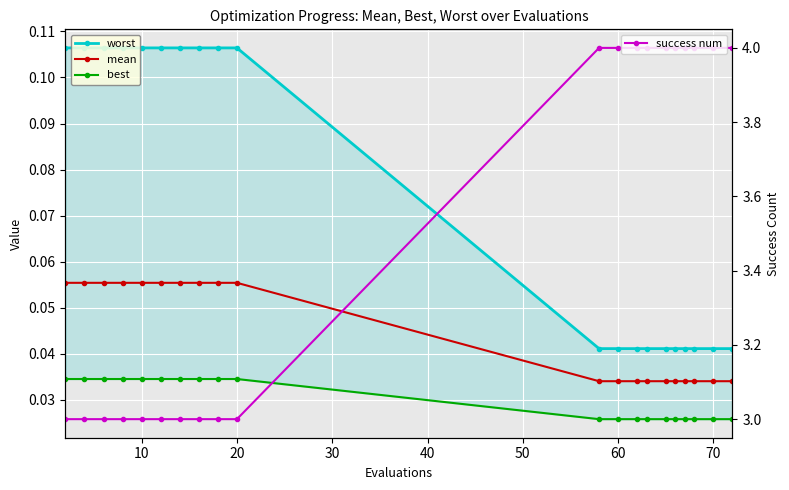

The value of success num at 15 is 6.4. True or false?

False